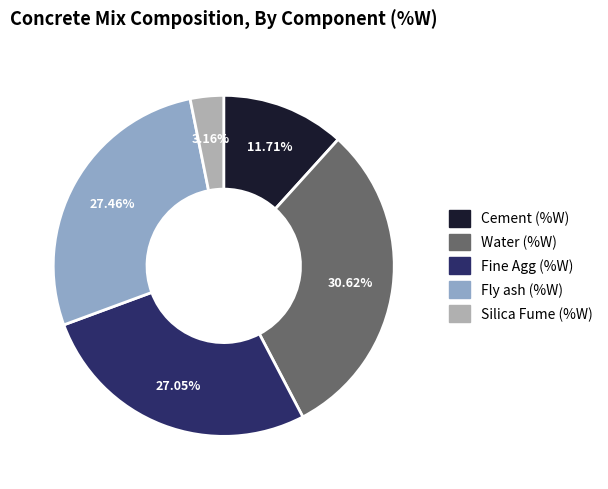

True or false: Cement (%W) accounts for 12% of the total.

True